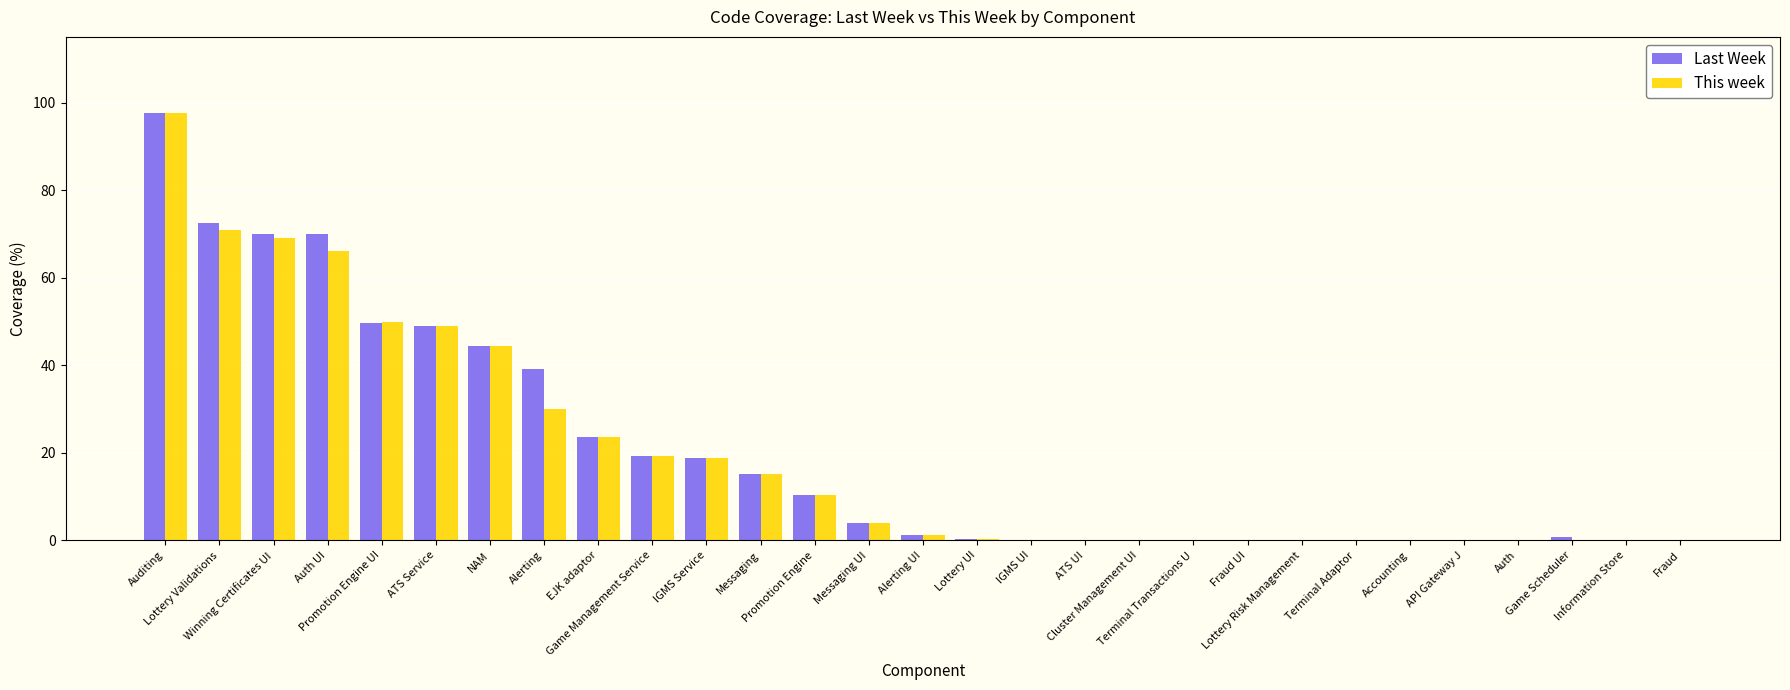

What is the sum of all This week values?

569.6